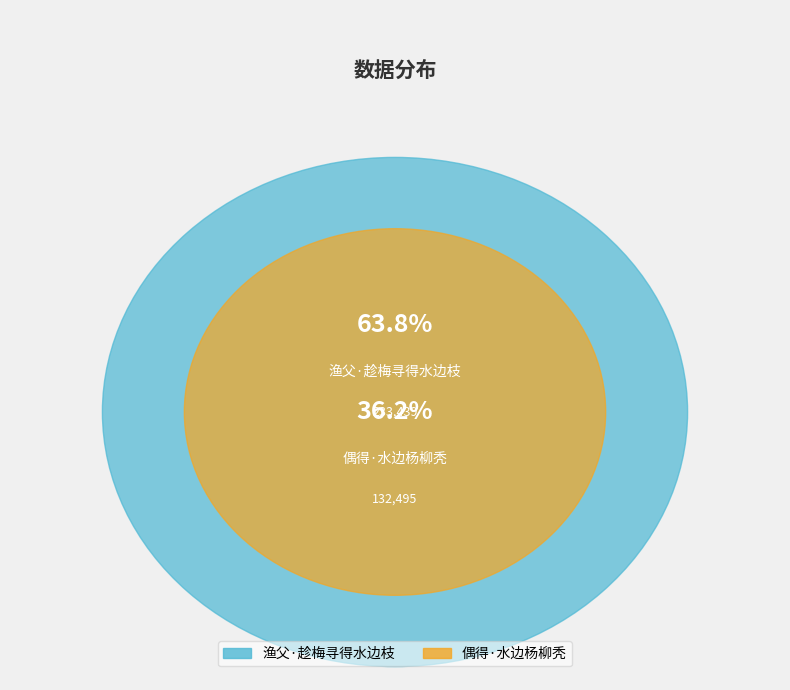

The 渔父·趁梅寻得水边枝 slice represents 64% of the pie. True or false?

True